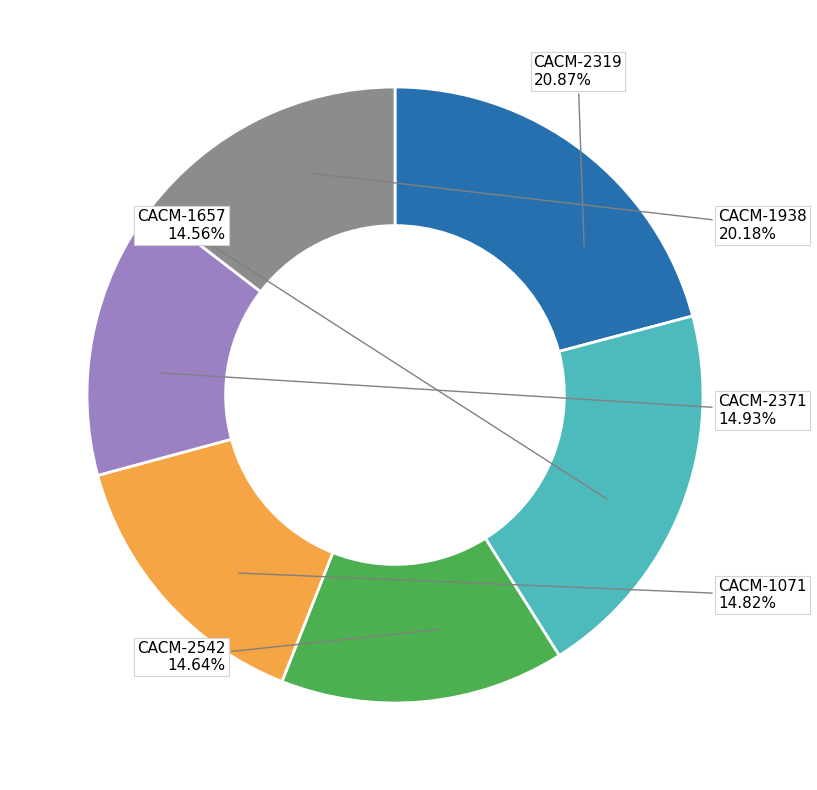

What percentage is the CACM-2371 slice, to the nearest percent?

15%